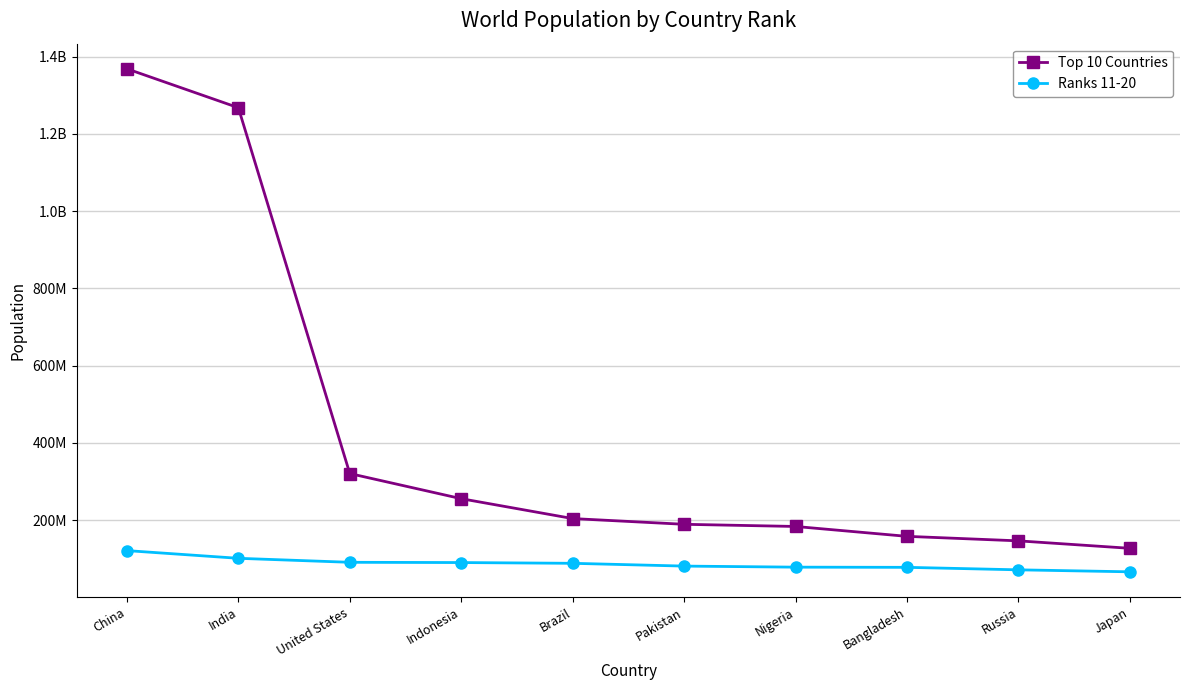

The Ranks 11-20 series shows 80925000 at Pakistan. True or false?

True